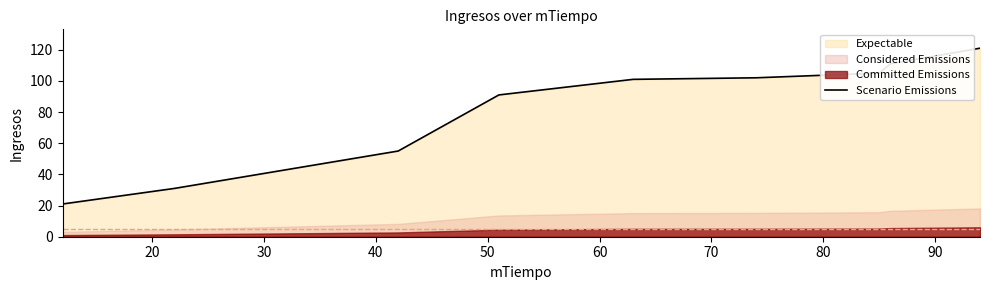

What is the difference between the second highest and minimum values?

90